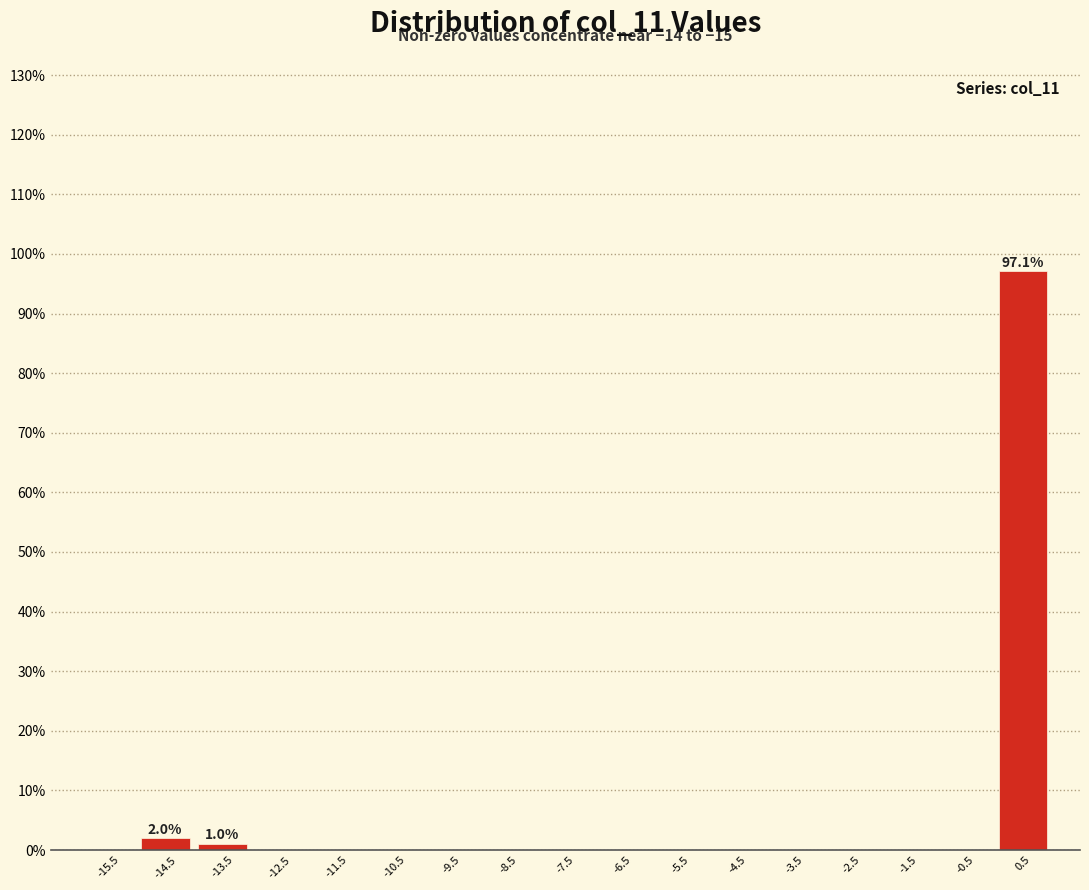

Which range on the x-axis has the tallest bar?

0 to 1